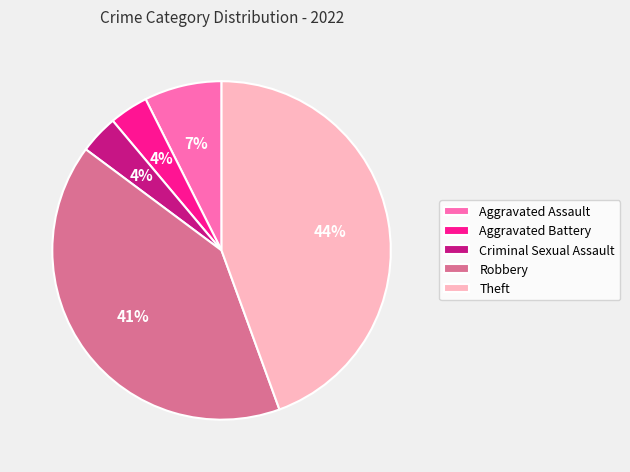

Is it true that Aggravated Assault is 20% of the pie?

False